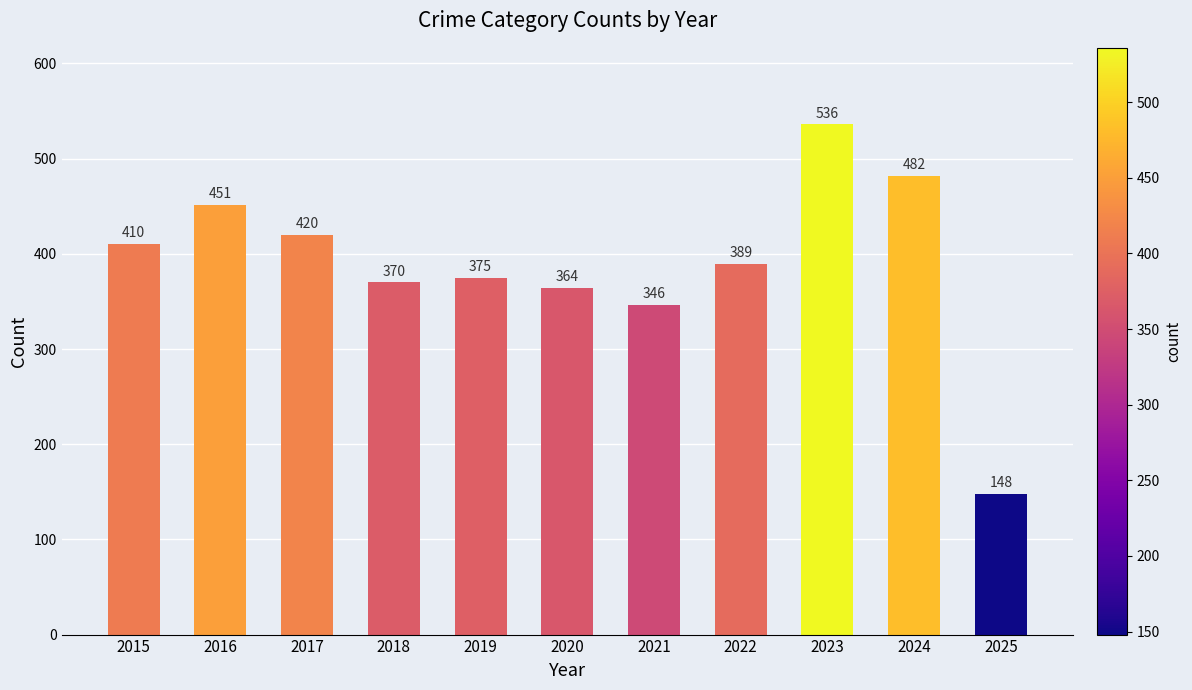

List the labels in order of value, largest first.

2023, 2024, 2016, 2017, 2015, 2022, 2019, 2018, 2020, 2021, 2025